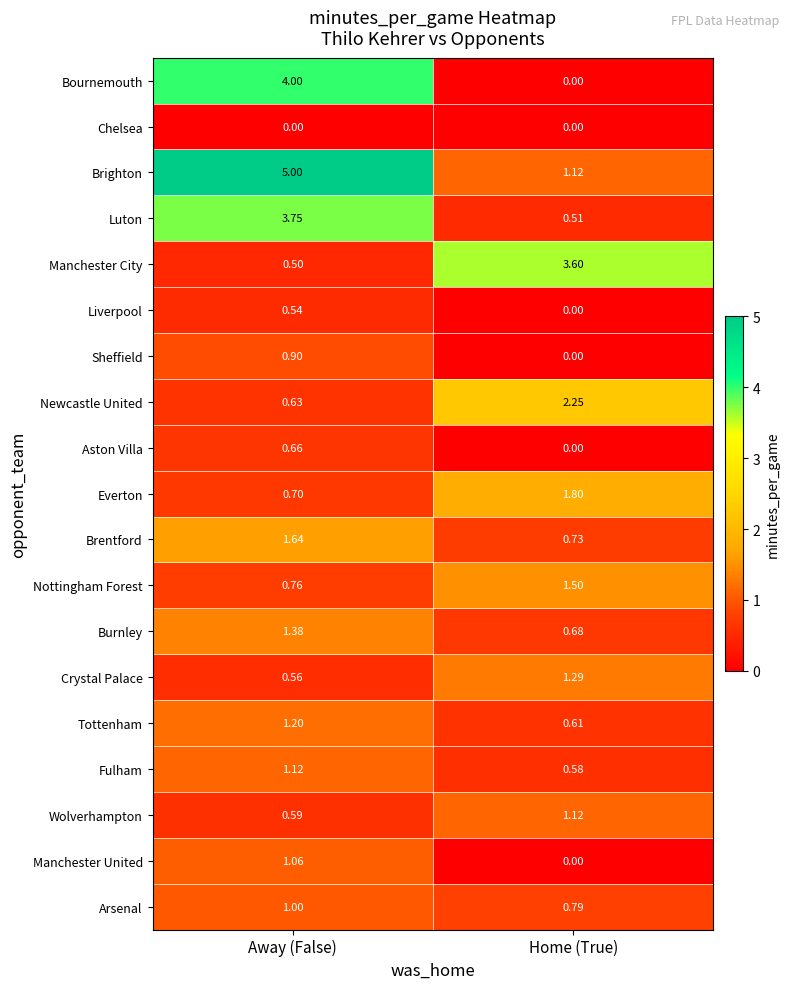

What is the maximum value shown in the chart?

5.0